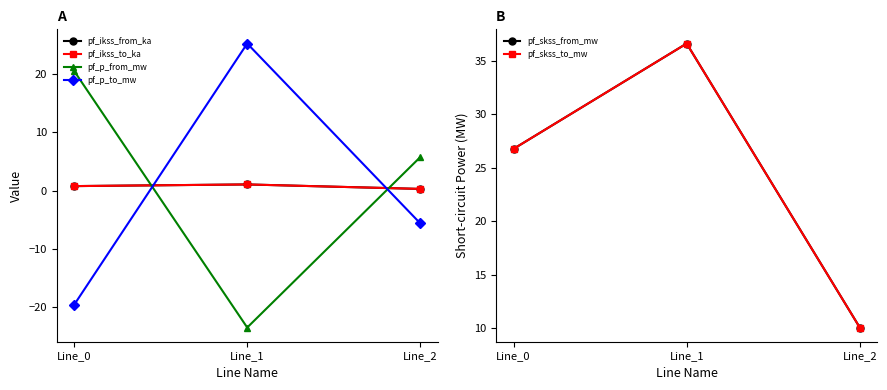

Does the chart display data point markers on the line(s)?

Yes